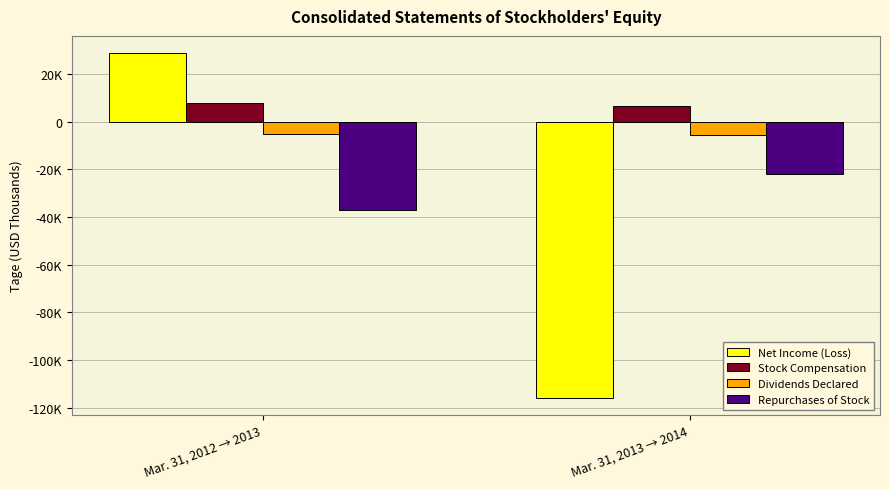

What are all the series names shown in the legend?

Net Income (Loss), Stock Compensation, Dividends Declared, Repurchases of Stock